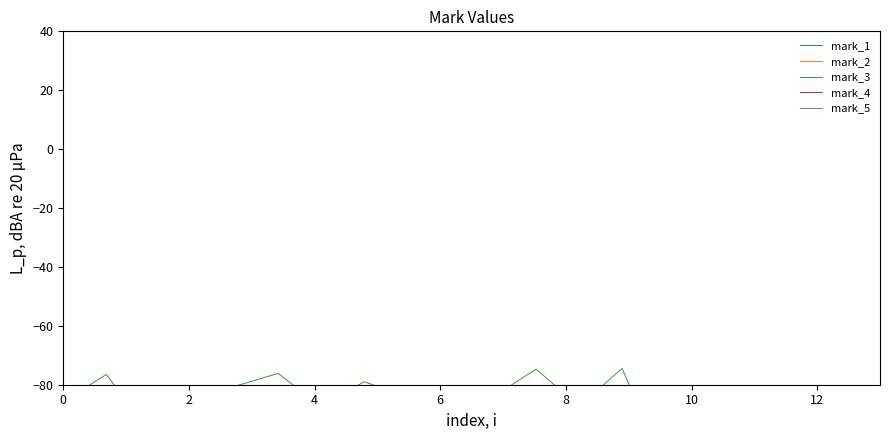

Is this an area chart (filled region under the line)?

No